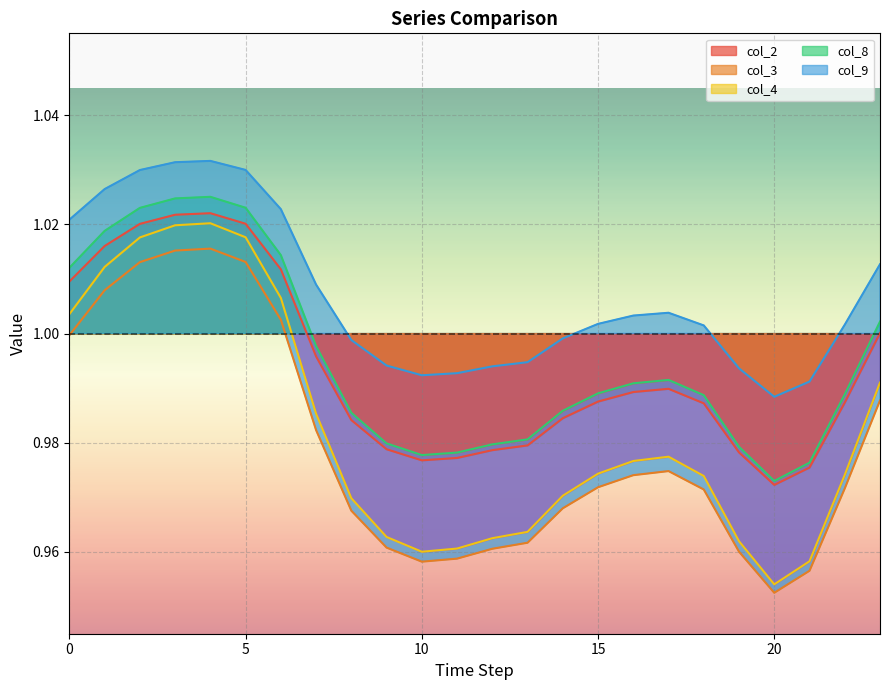

What is the difference between the maximum and second lowest values in the col_4 series?

0.1